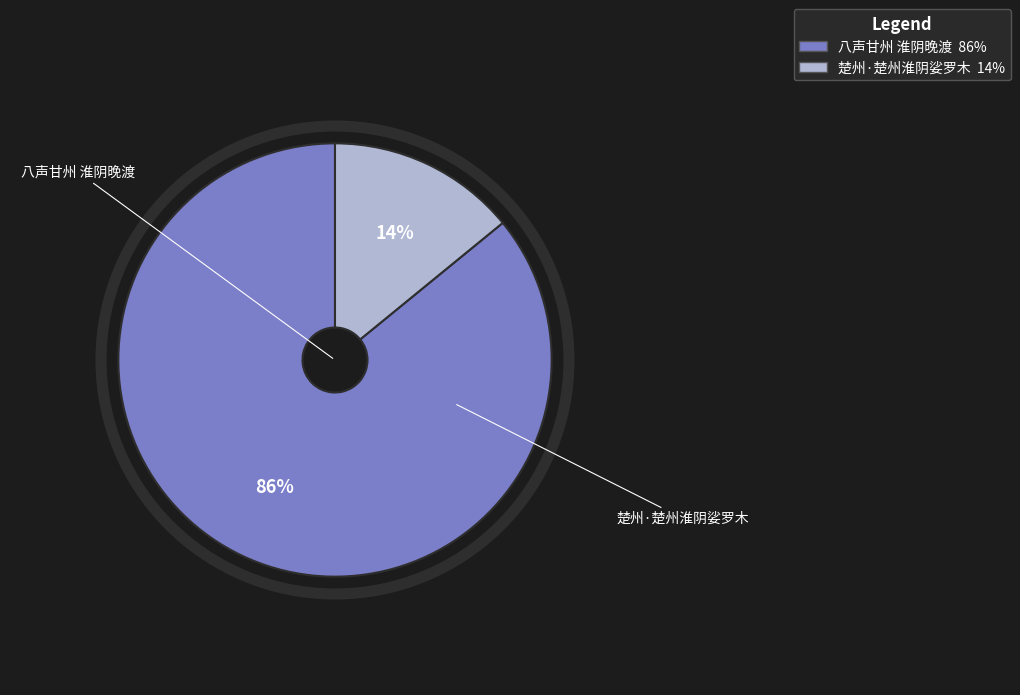

What is the ratio of the value at 八声甘州 淮阴晚渡 to the value at 楚州·楚州淮阴娑罗木?

6.1